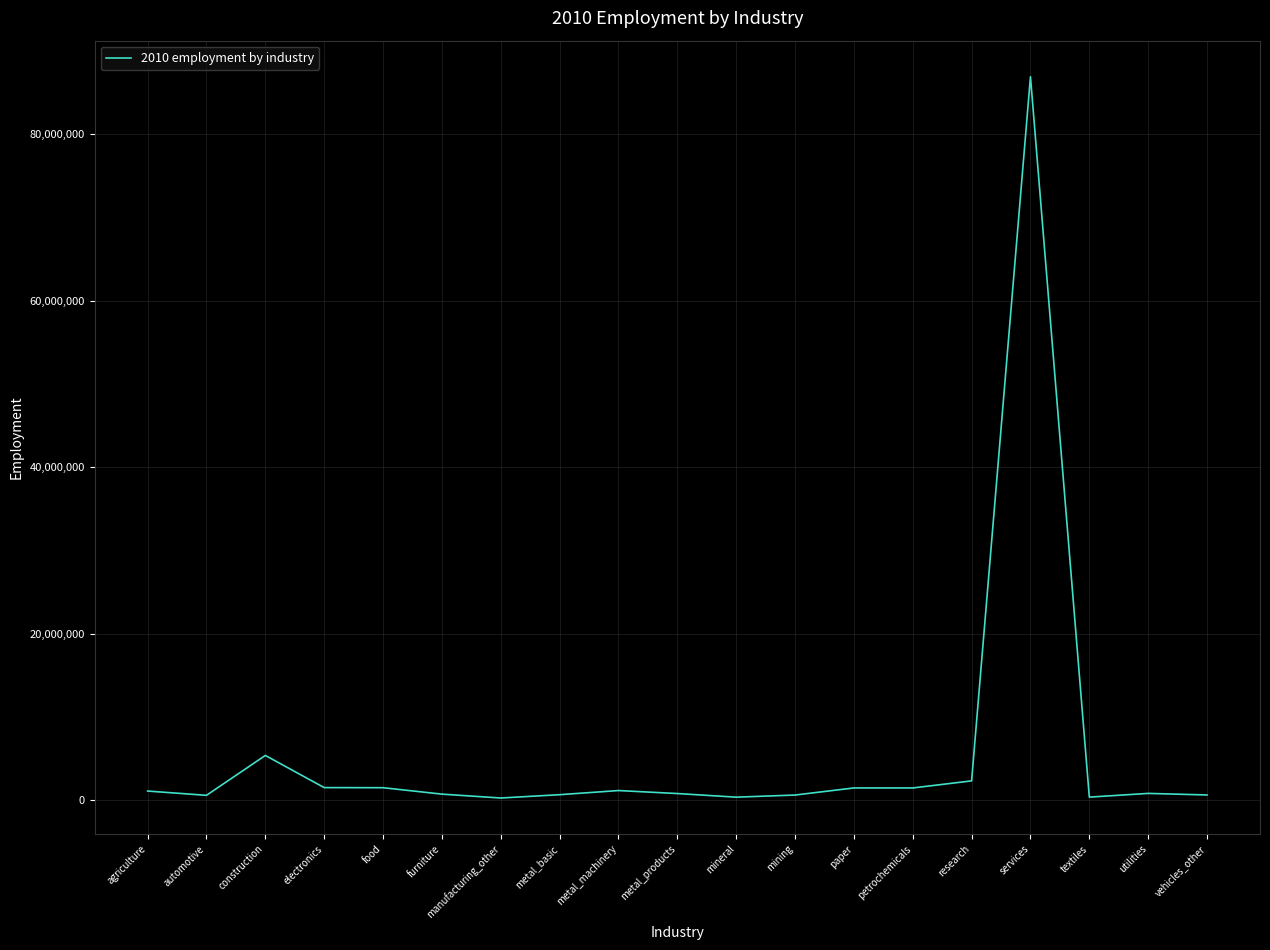

How many lines are shown in the chart?

1